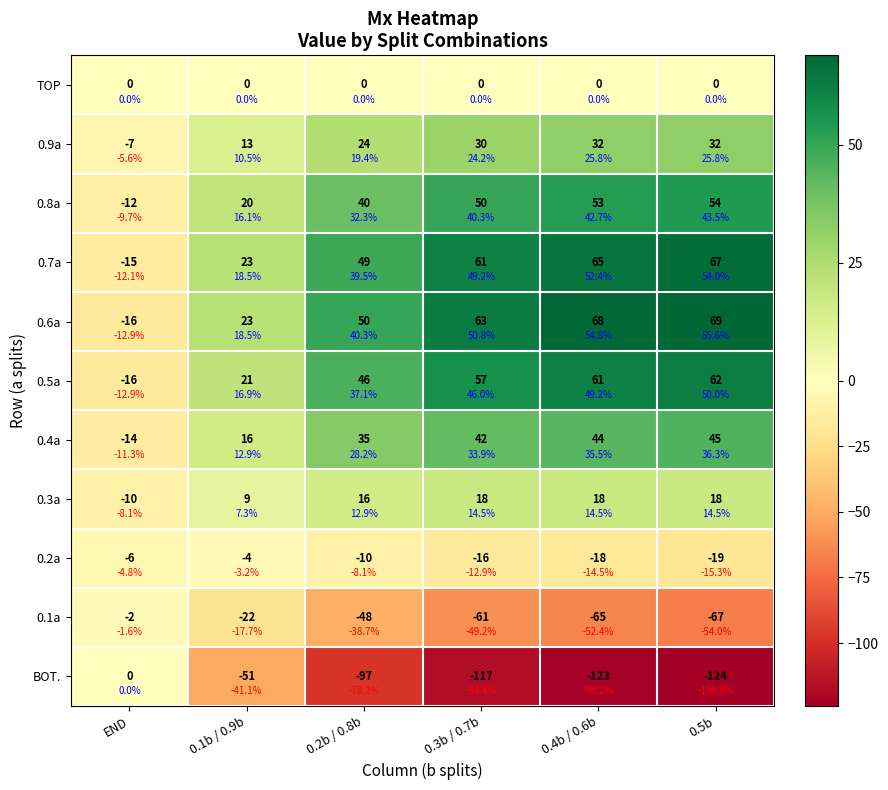

What is the sum of all 0.7a values?

250